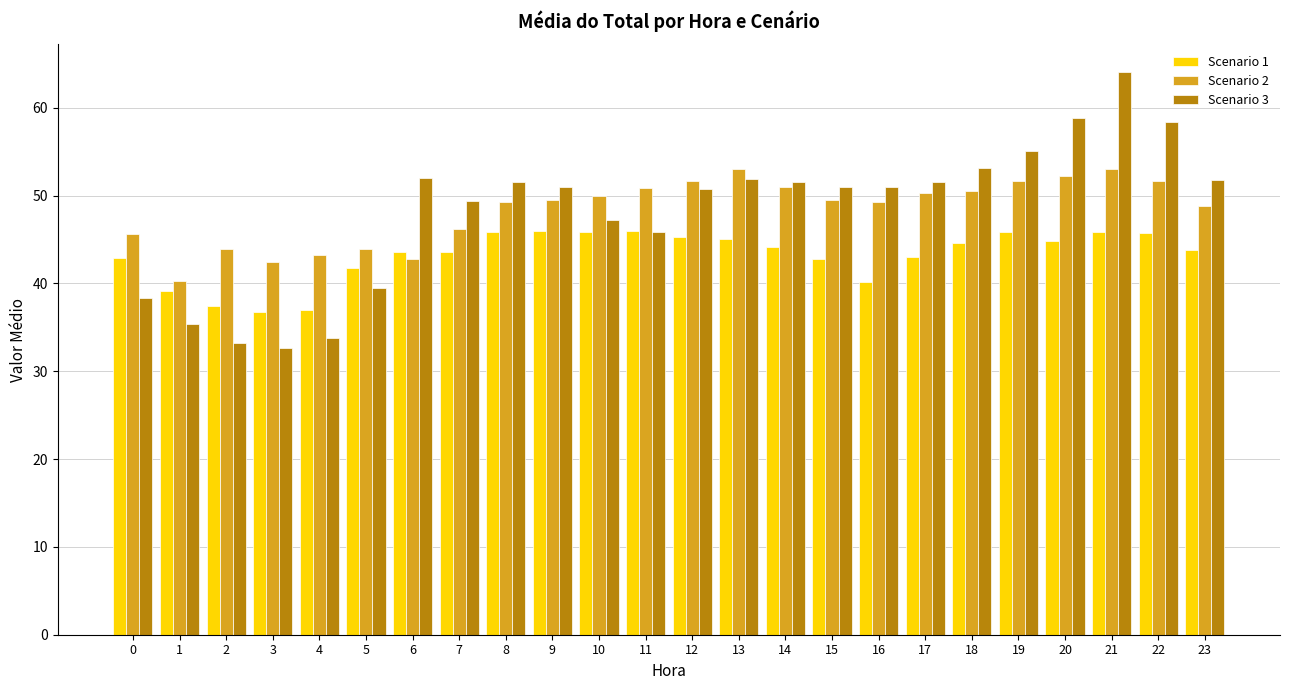

The value of Scenario 3 at 1 is 35.4. True or false?

True